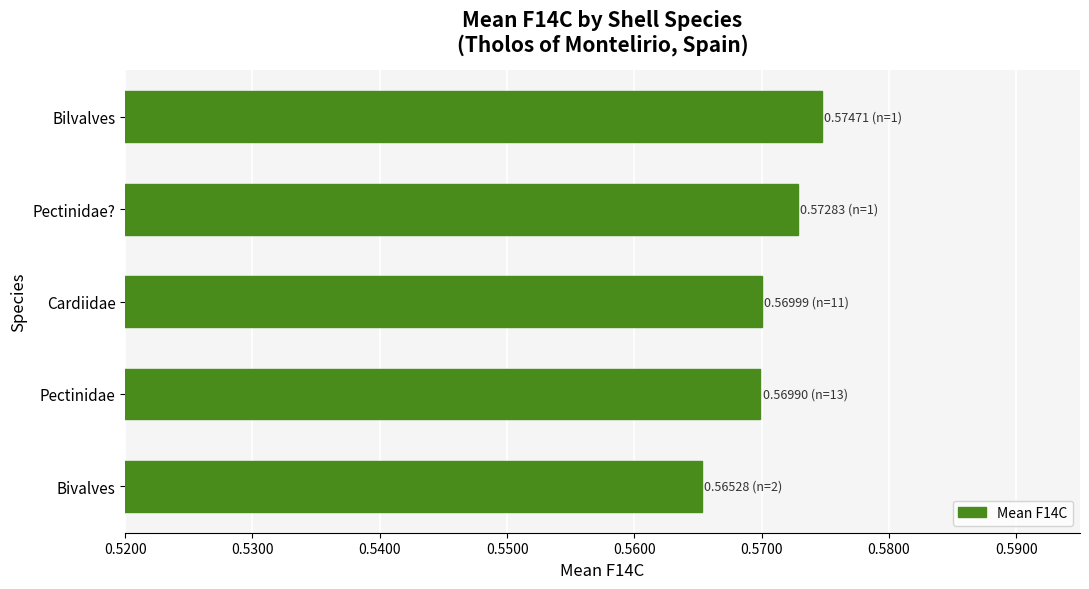

Which category has the highest value across all series?

Bilvalves